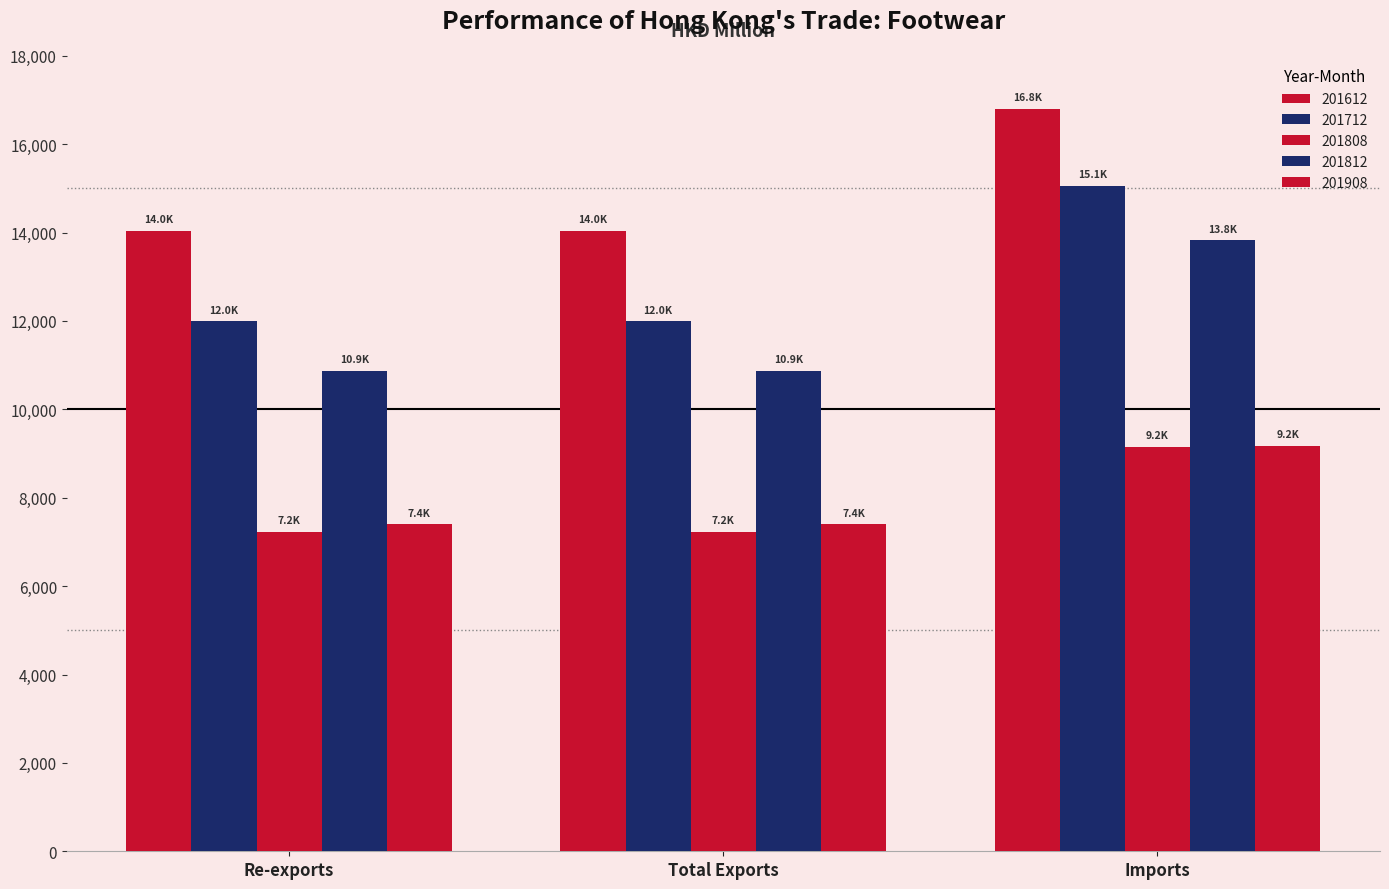

What position from the left is Re-exports?

1